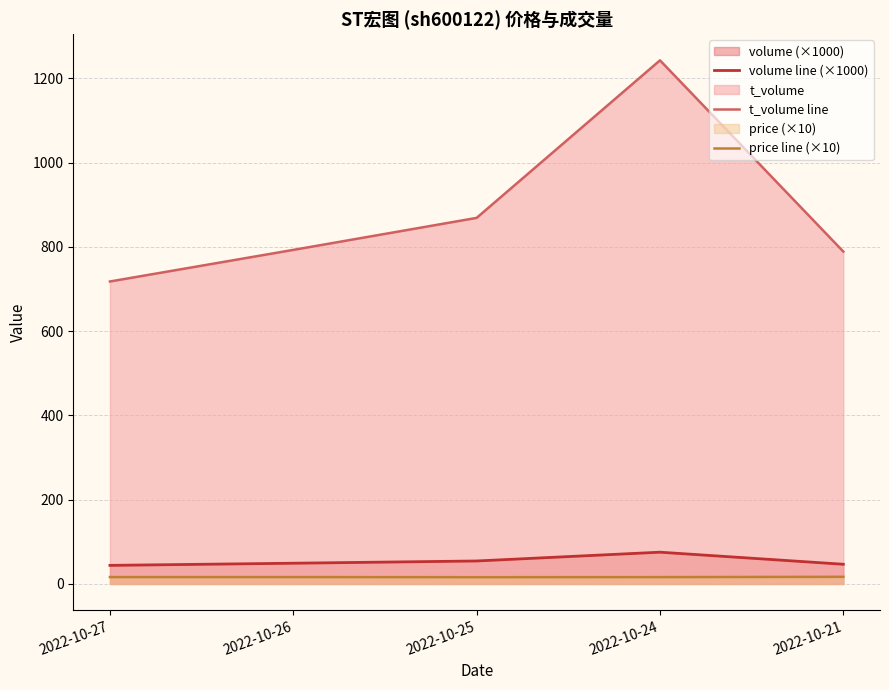

What is the difference between the second highest and second lowest values in the price line (×10) series?

0.1